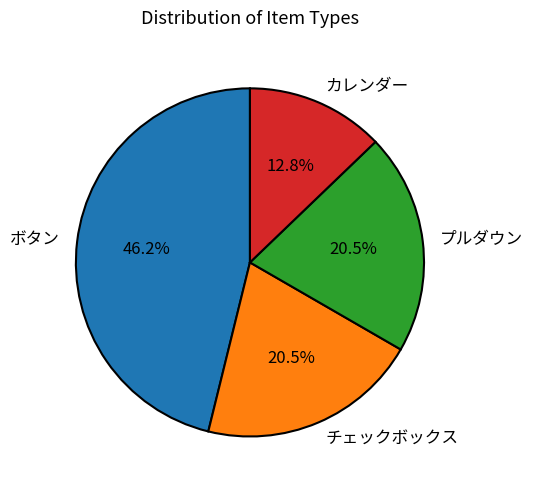

To the nearest percent, what is the average slice percentage?

25%